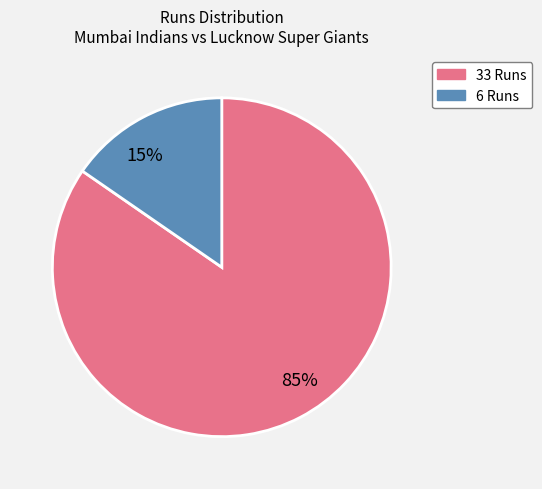

How many segments does this pie chart have?

2